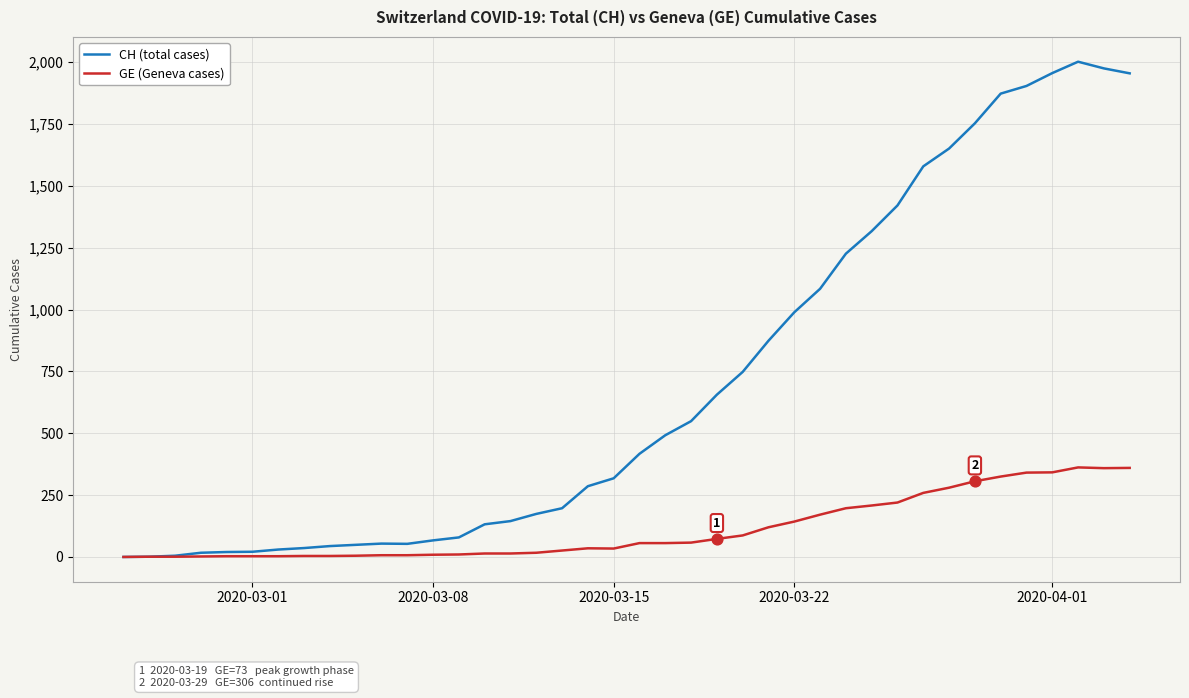

What are all the series names shown in the legend?

CH (total cases), GE (Geneva cases)